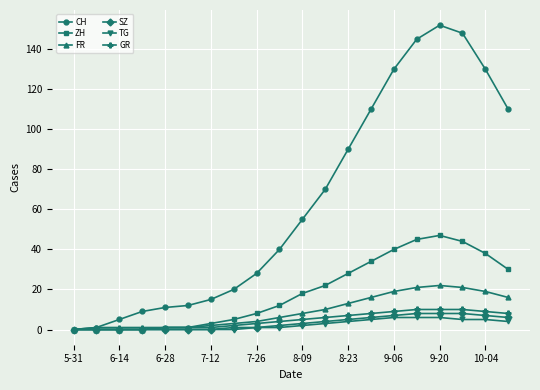

Which series has the largest total across all categories?

CH